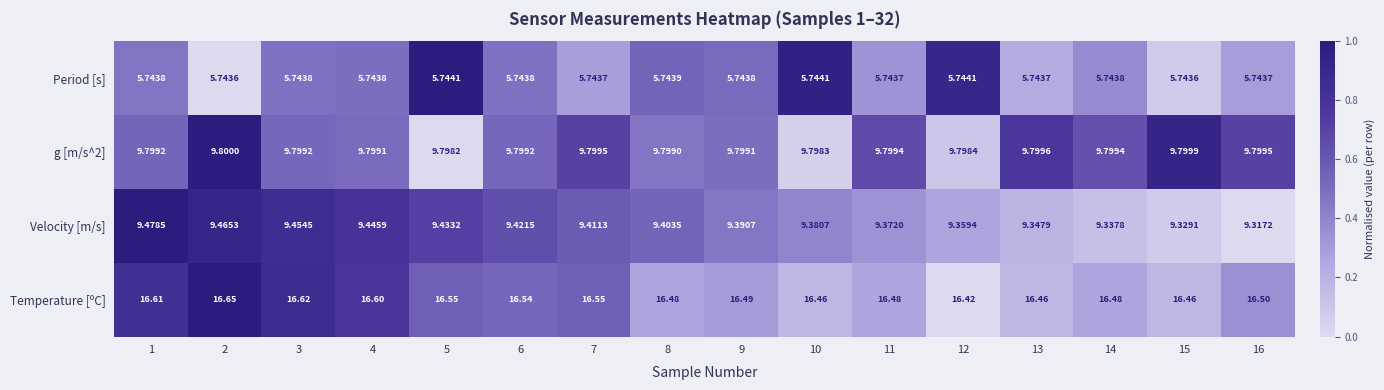

How many series are shown in this chart?

4